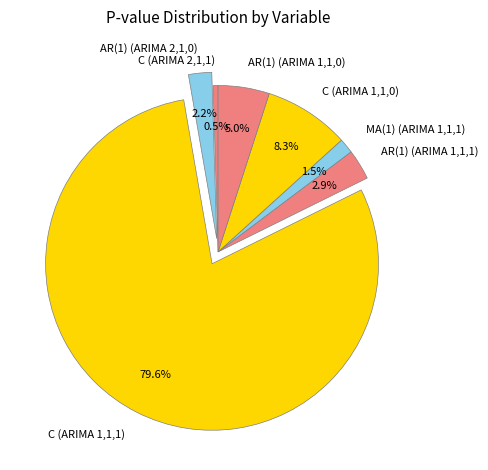

What is the smallest slice in the pie chart?

C (ARIMA 2,1,1)